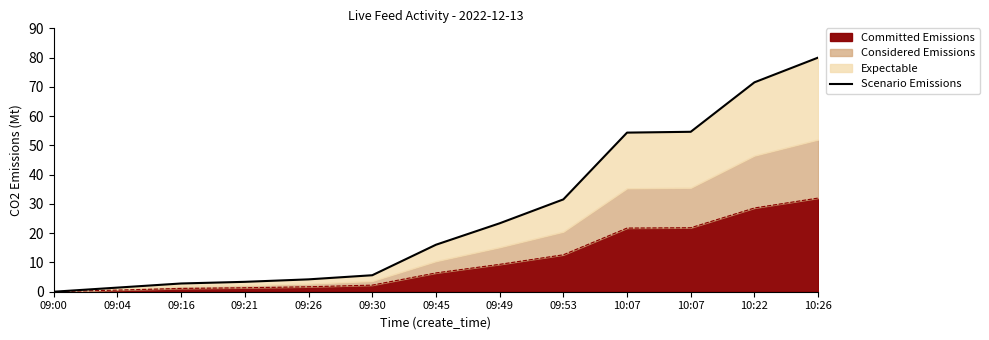

What is the ratio of the value at 09:21 to the value at 09:16?

1.2